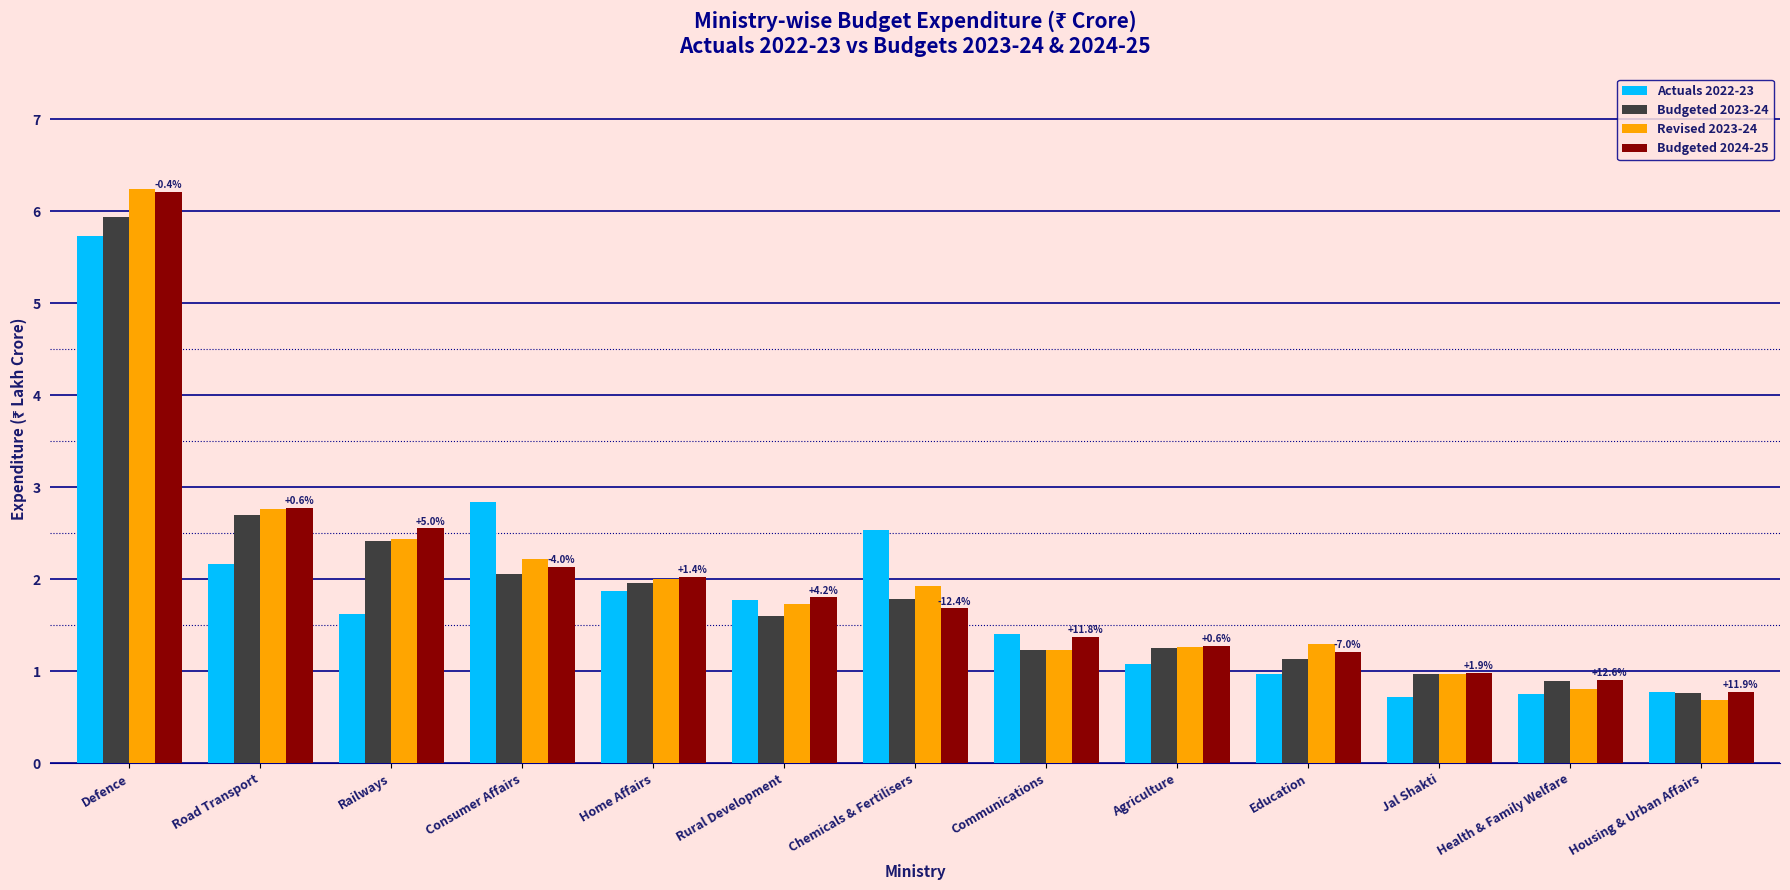

How many bars are there in total?

52